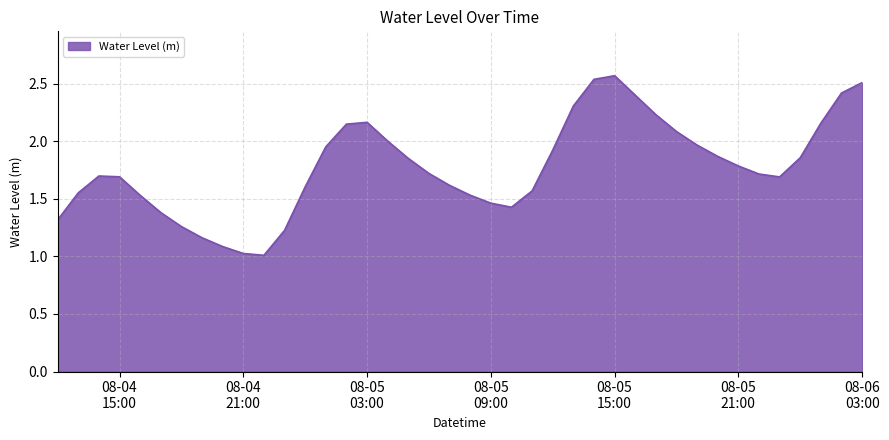

What is the smallest value displayed?

1.0